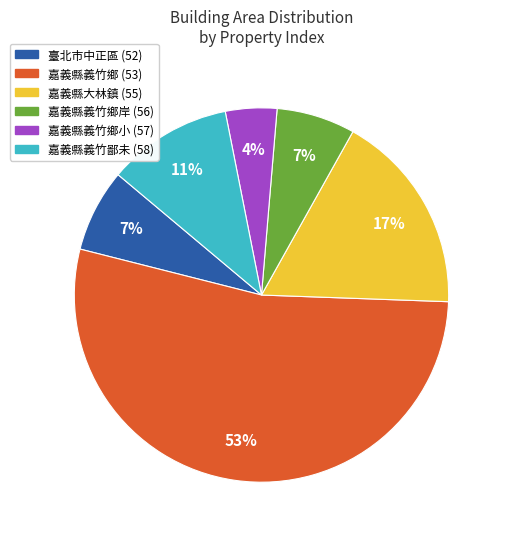

Count the number of slices in the pie.

6